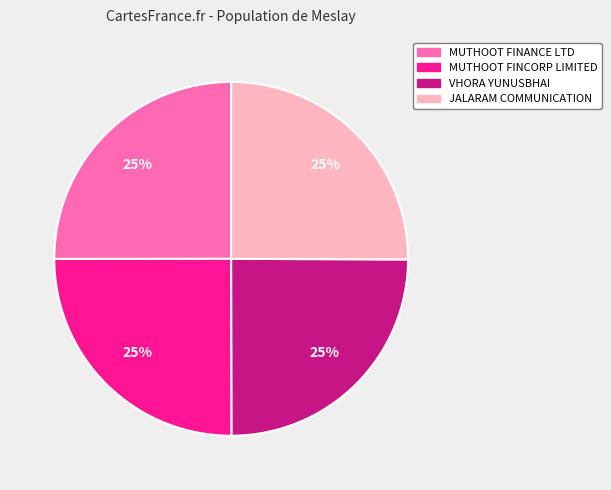

The VHORA YUNUSBHAI slice represents 25% of the pie. True or false?

True